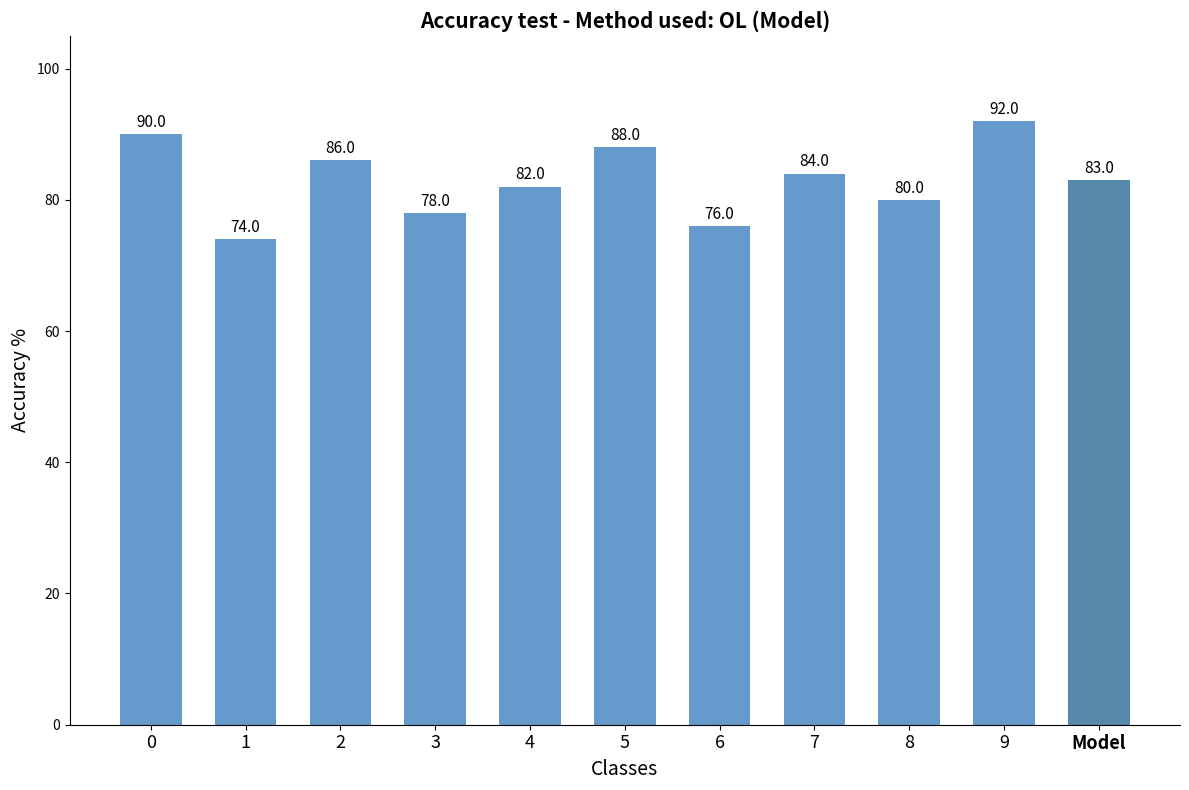

What is the difference between the maximum and minimum values?

18